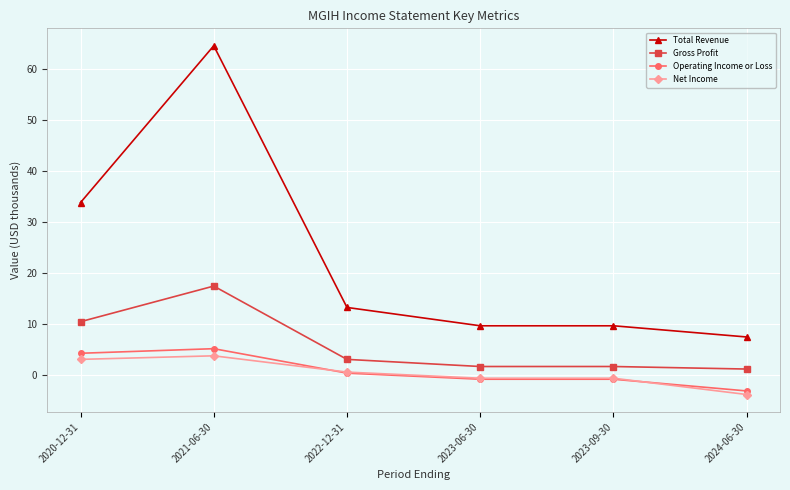

What is the approximate value of Operating Income or Loss at 2023-06-30?

-0.9